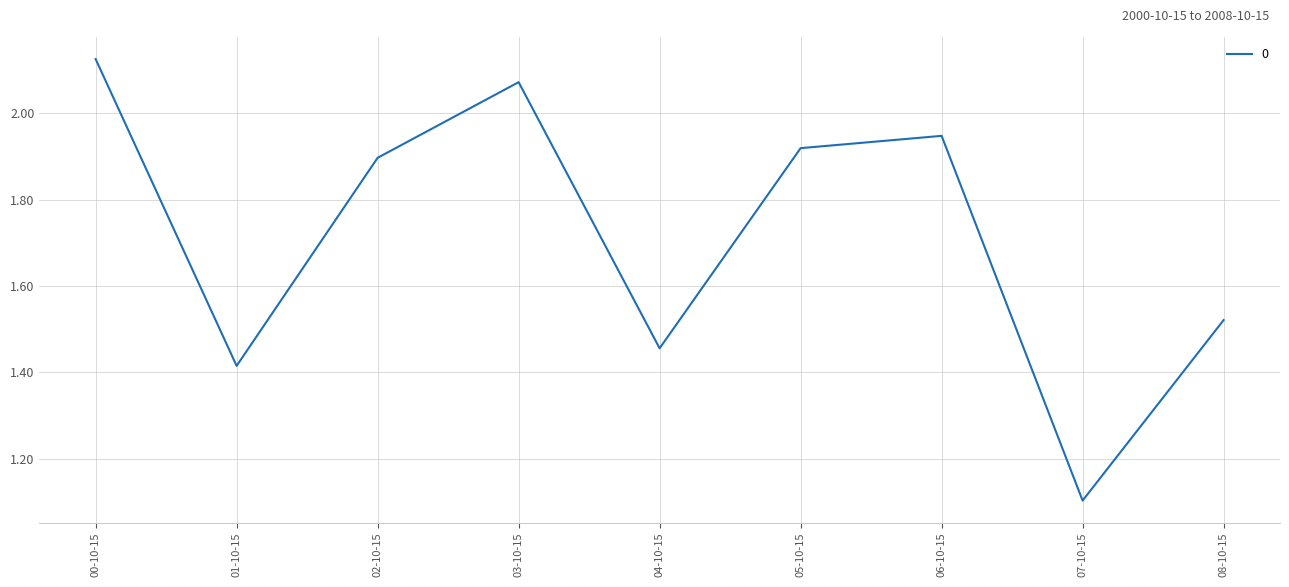

What is the ratio of the value at 00-10-15 to the value at 02-10-15?

1.1